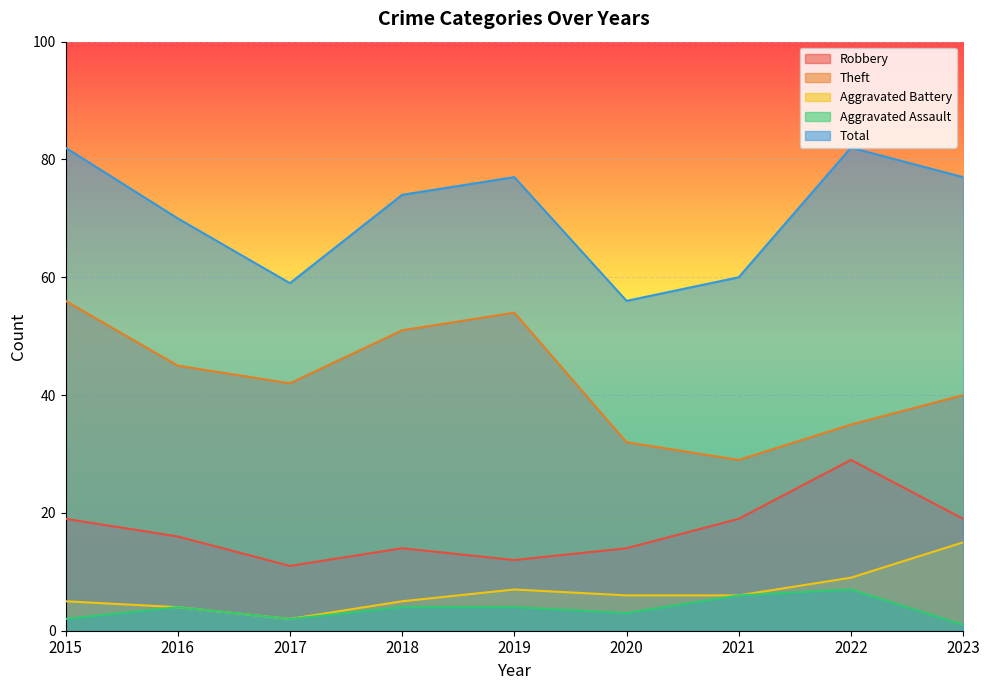

How many data points in Aggravated Assault are less than 4?

4